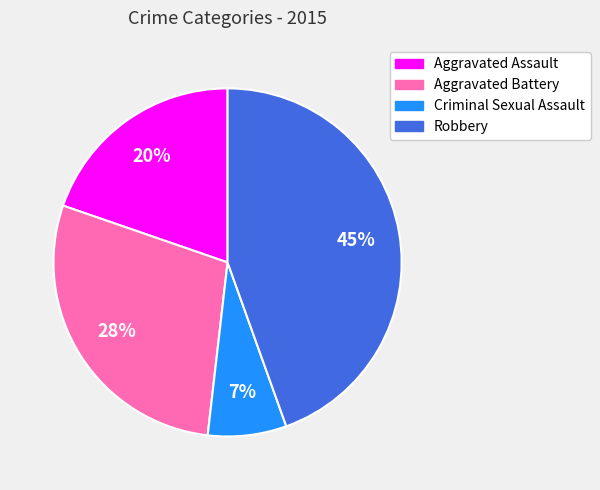

Count the number of slices in the pie.

4